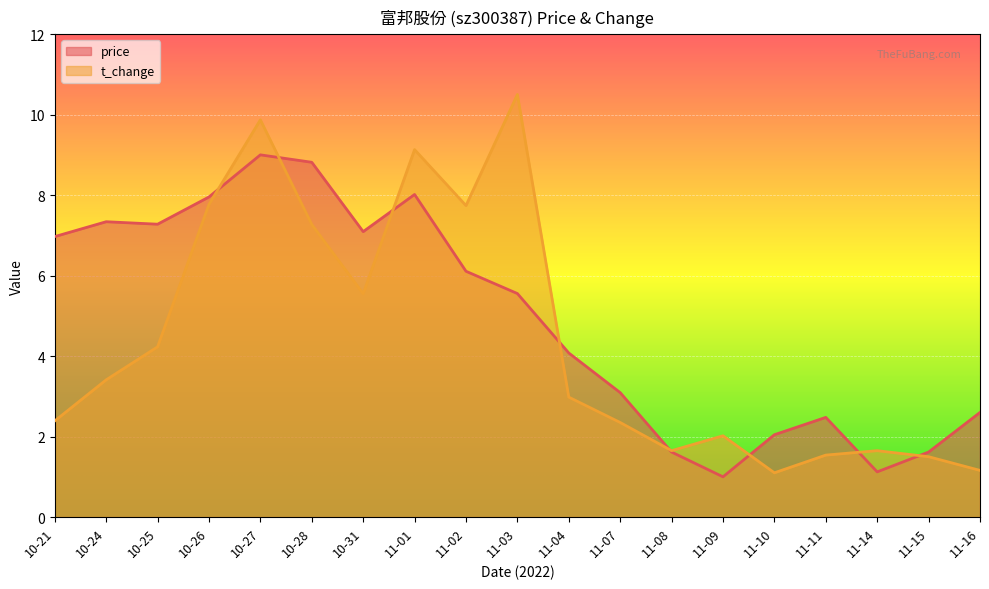

Where do t_change and price first cross each other?

10-26 and 10-27